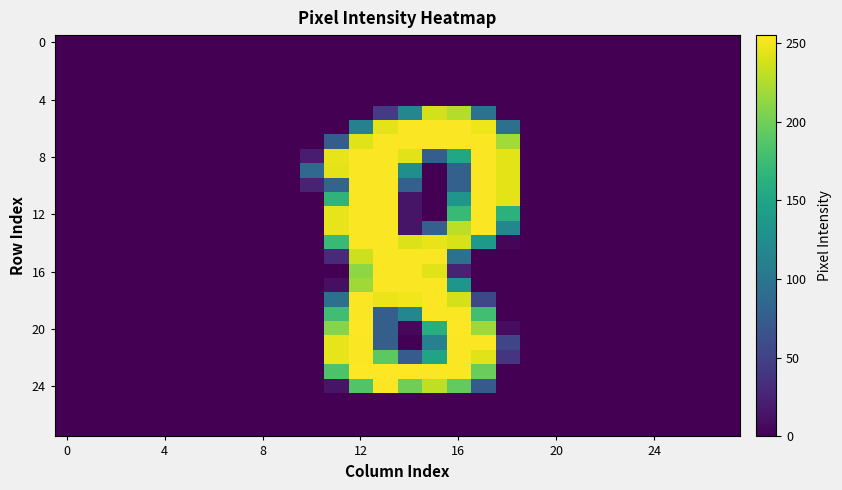

How many categories are shown in the chart?

28